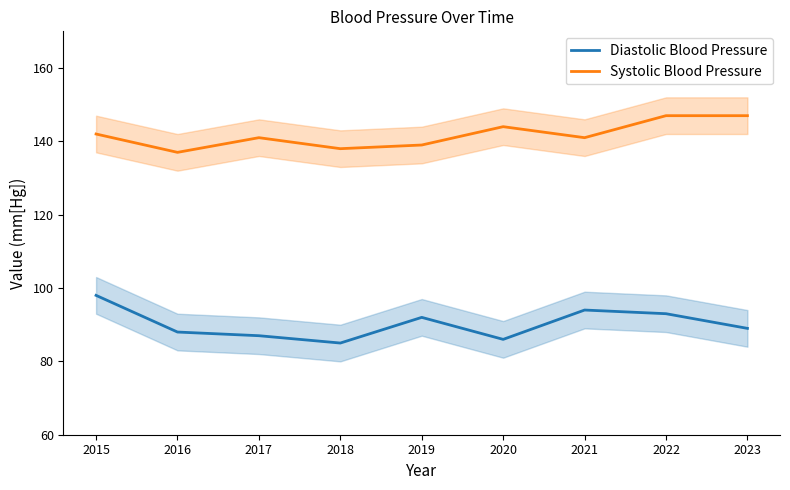

At which label does Diastolic Blood Pressure first exceed 89?

2015